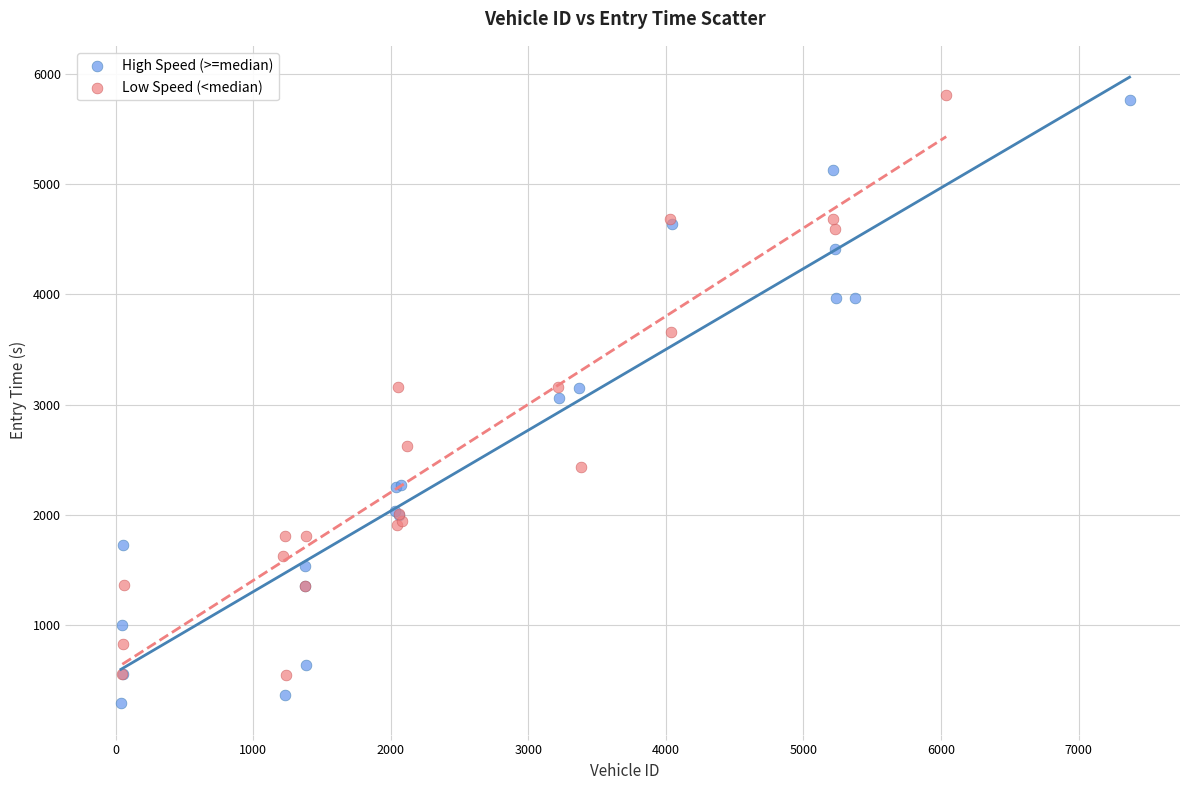

Which series reaches the minimum Y coordinate?

High Speed (>=median)